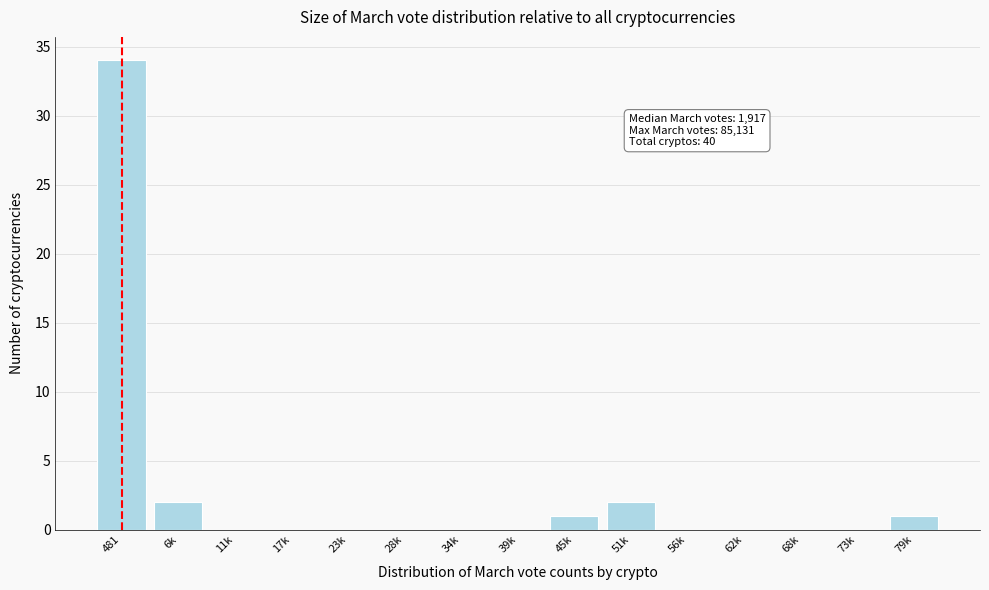

Reading left to right, list all the values displayed in this chart.

481=34	6k=2	11k=0	17k=0	23k=0	28k=0	34k=0	39k=0	45k=1	51k=2	56k=0	62k=0	68k=0	73k=0	79k=1